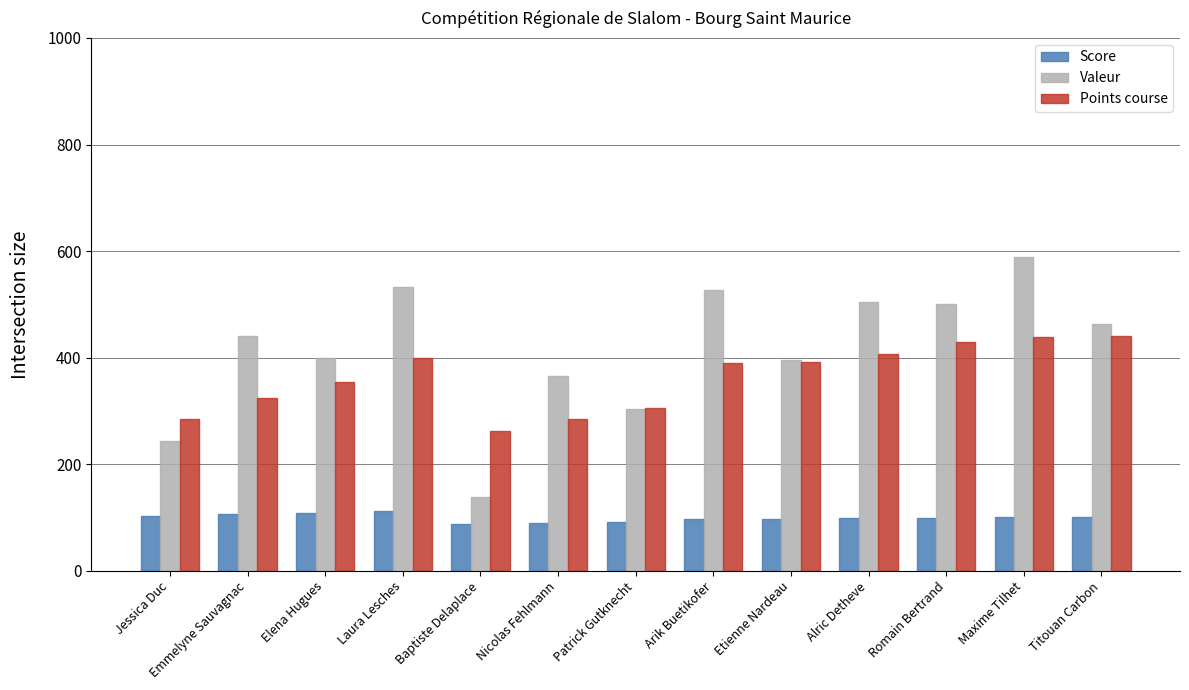

At which category is the sum across all series the highest?

Maxime Tilhet